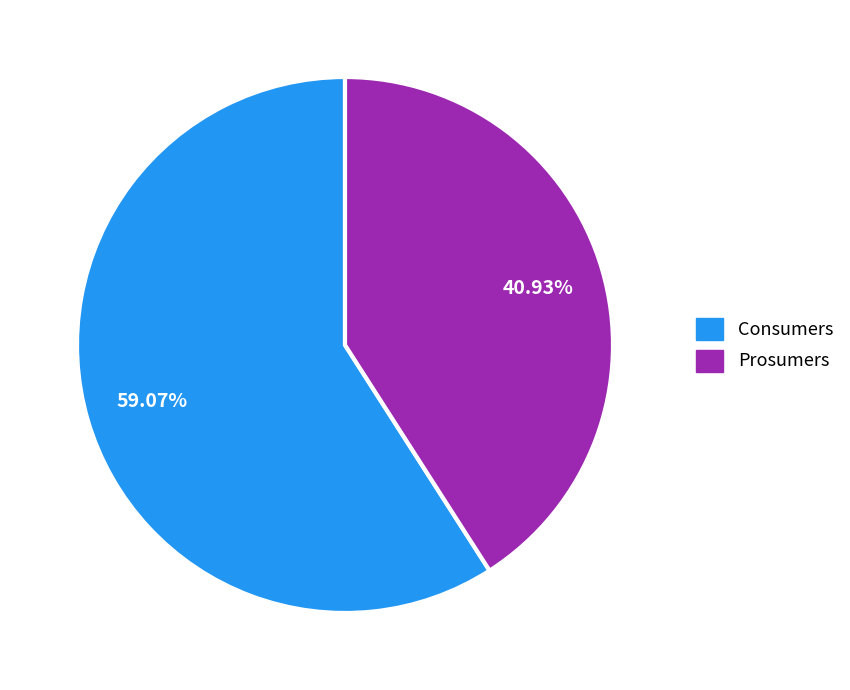

Rank the categories by value from lowest to highest.

Prosumers, Consumers